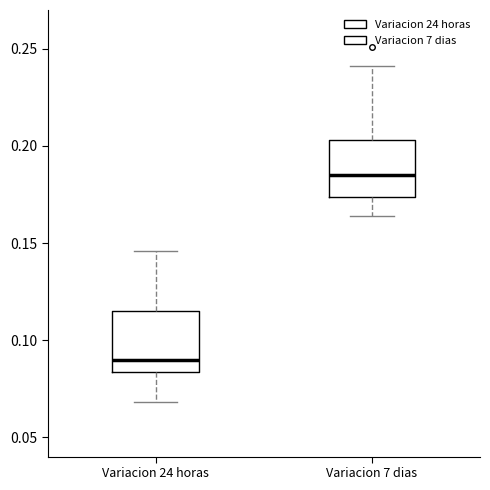

Which box has the lowest median line?

Variacion 24 horas